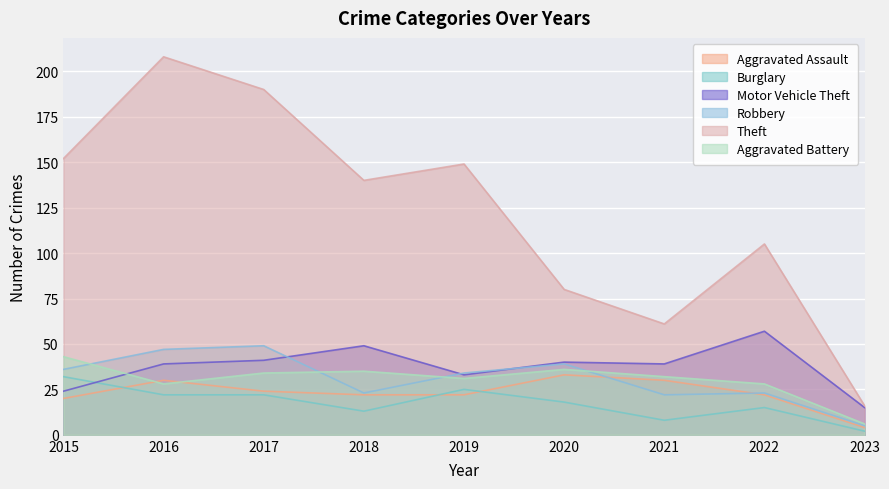

Reading left to right, list all the values displayed in this chart.

Aggravated Assault: 20	30	24	22	22	33	30	22	4
Burglary: 32	22	22	13	25	18	8	15	2
Motor Vehicle Theft: 24	39	41	49	33	40	39	57	15
Robbery: 36	47	49	23	34	39	22	23	5
Theft: 152	208	190	140	149	80	61	105	16
Aggravated Battery: 43	28	34	35	31	36	32	28	6